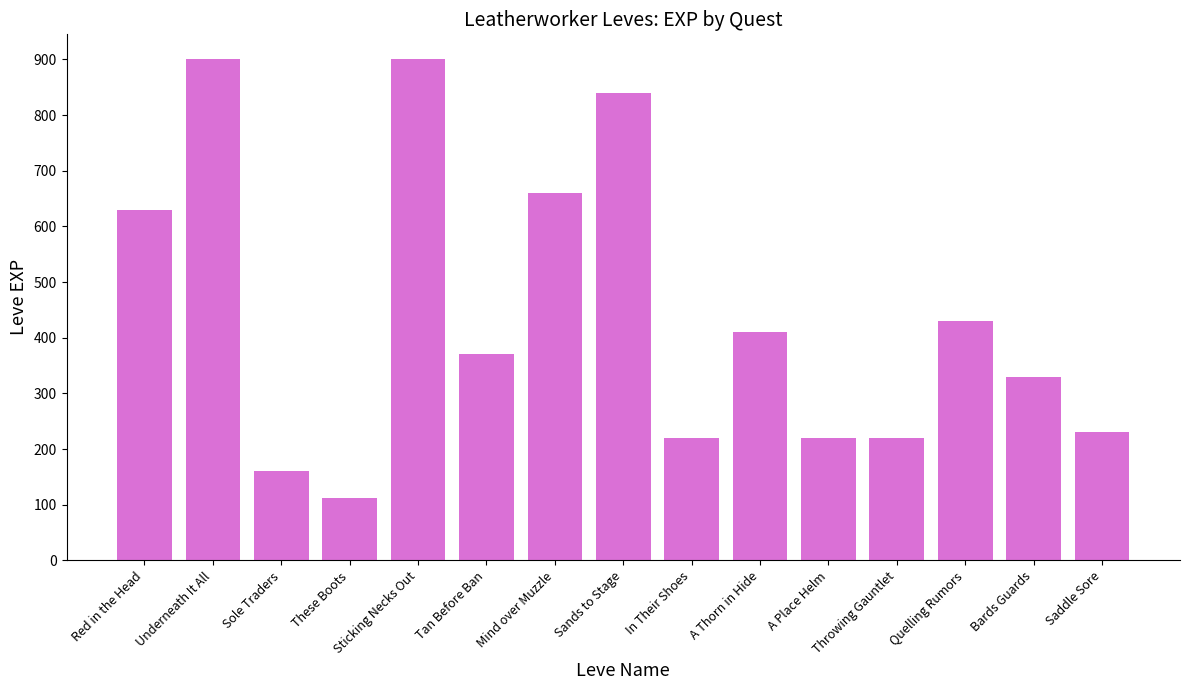

What is the label of the 6th bar from the left?

Tan Before Ban